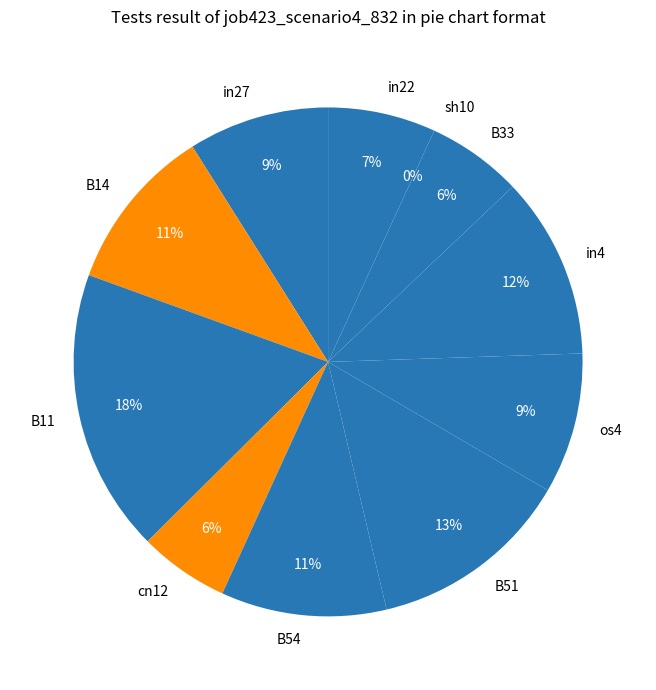

Which category has the biggest portion of the pie?

B11